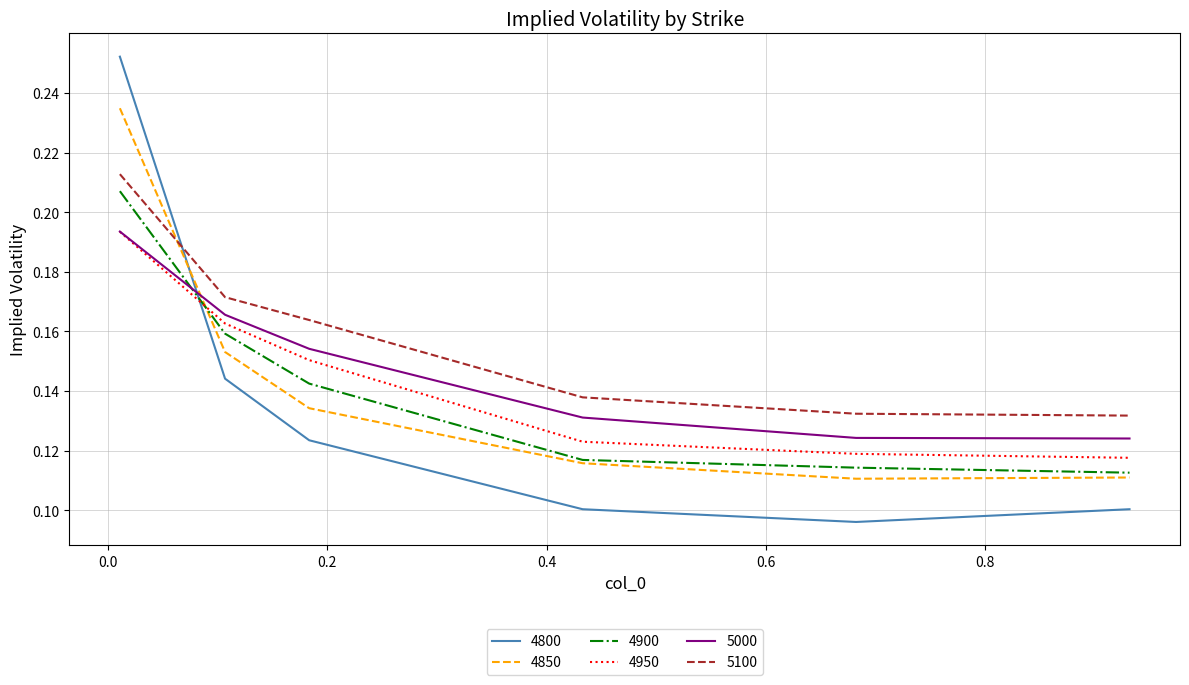

True or false: 4900 and 5100 cross at least once.

False